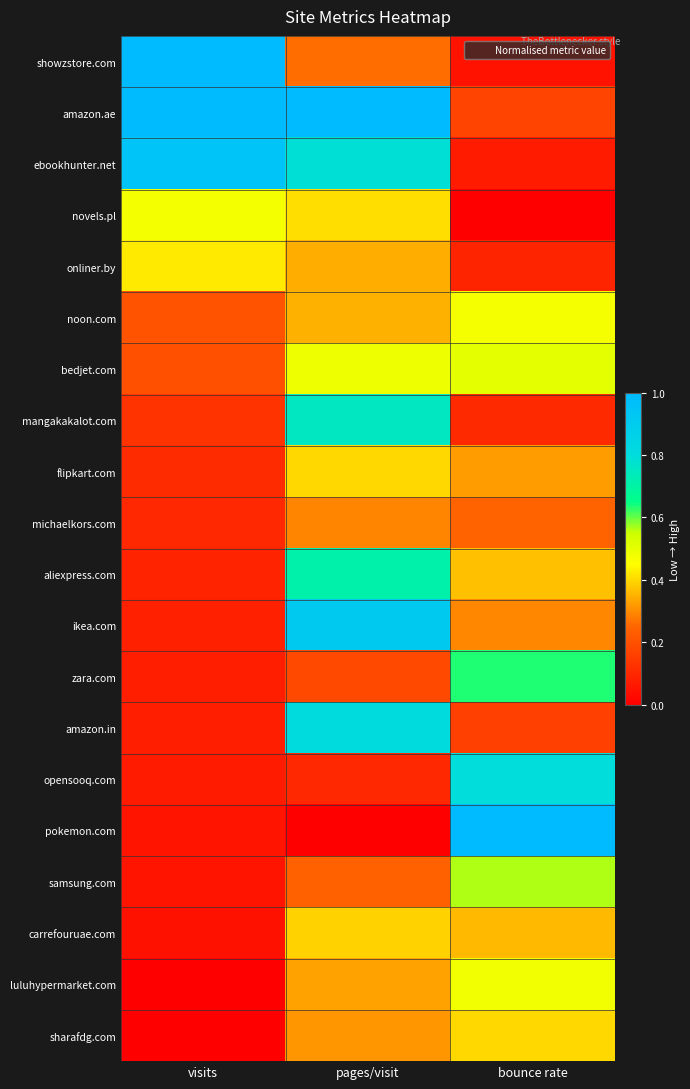

Which series has the largest range (max minus min)?

pokemon.com